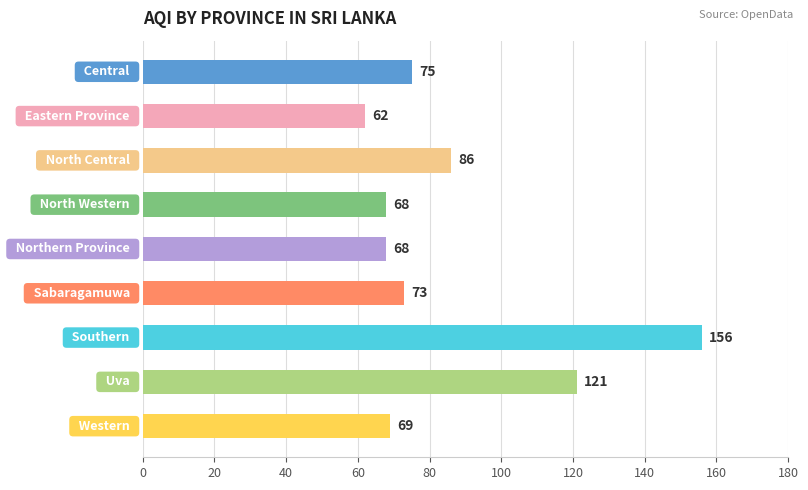

Reading top to bottom, what are all the values shown in this chart?

75	62	86	68	68	73	156	121	69